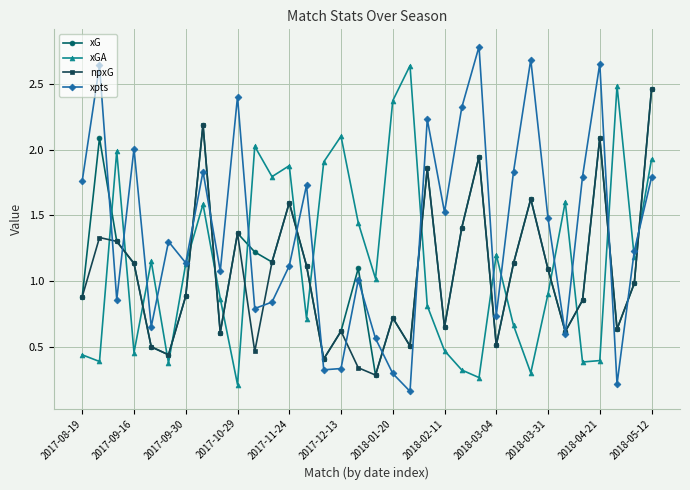

How many interior local peaks does the npxG series have?

10